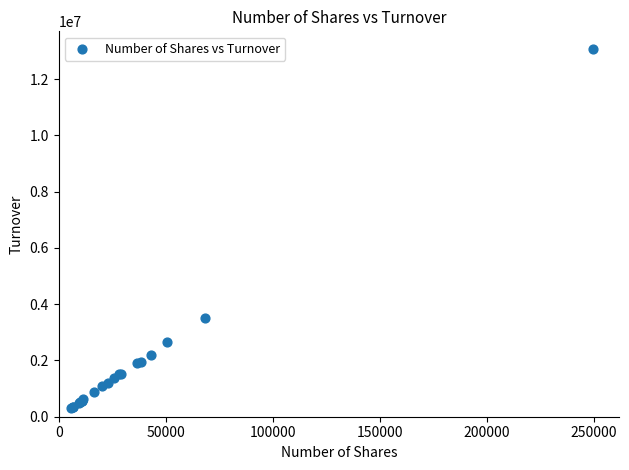

What Y value in the scatter plot is closest to 6679892?

3493009